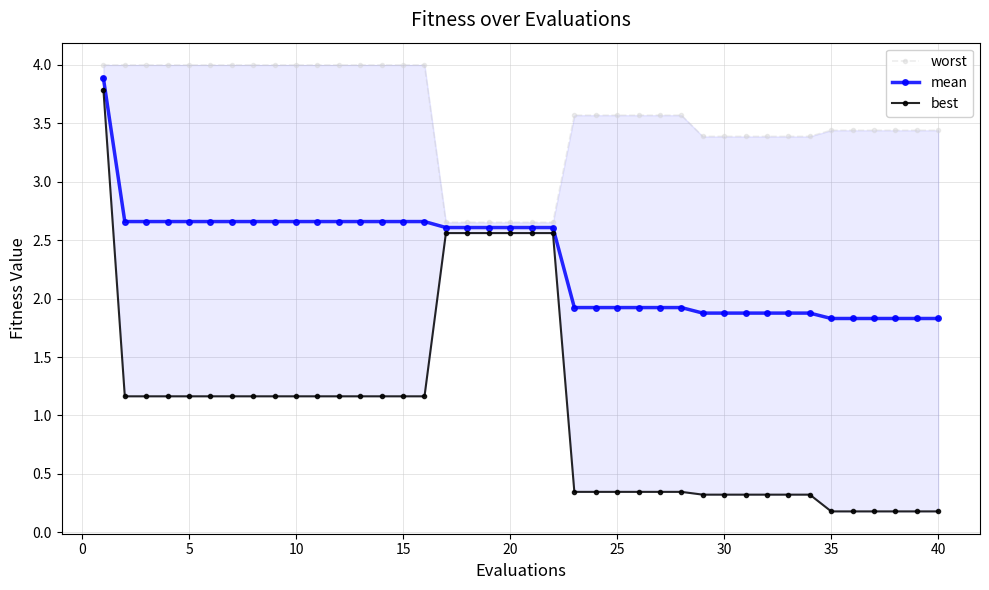

Which series has the largest range (max minus min)?

best